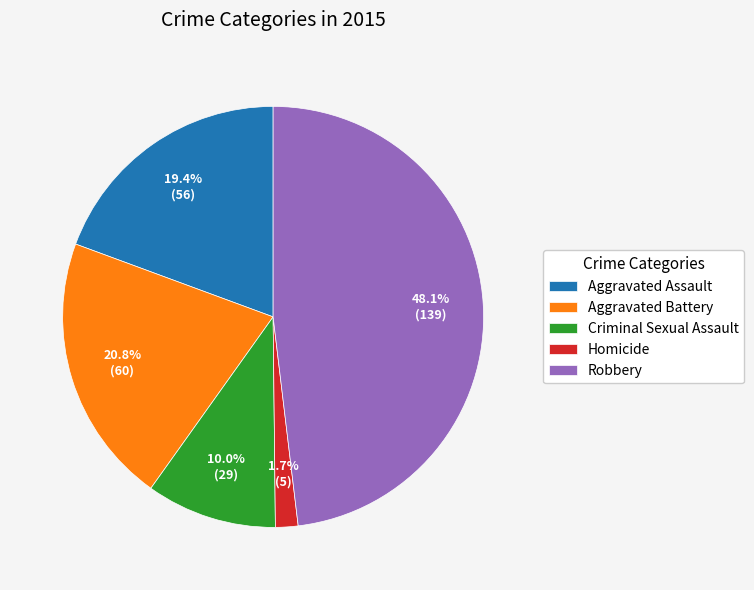

Count the number of slices in the pie.

5